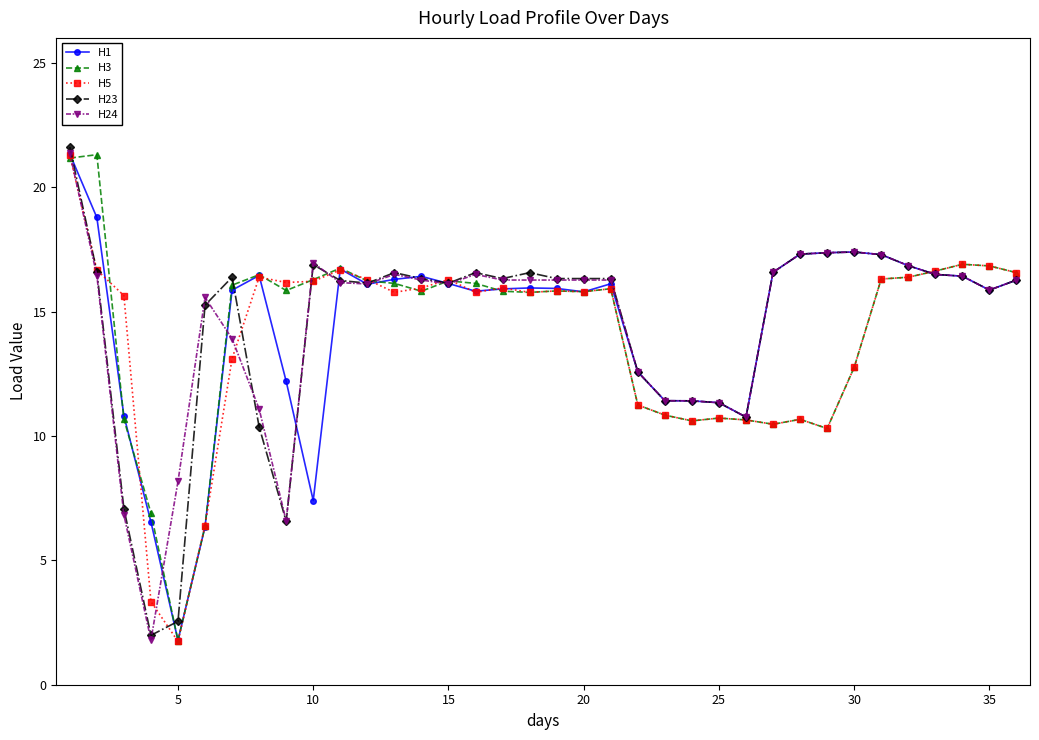

How many categories are shown in the chart?

36